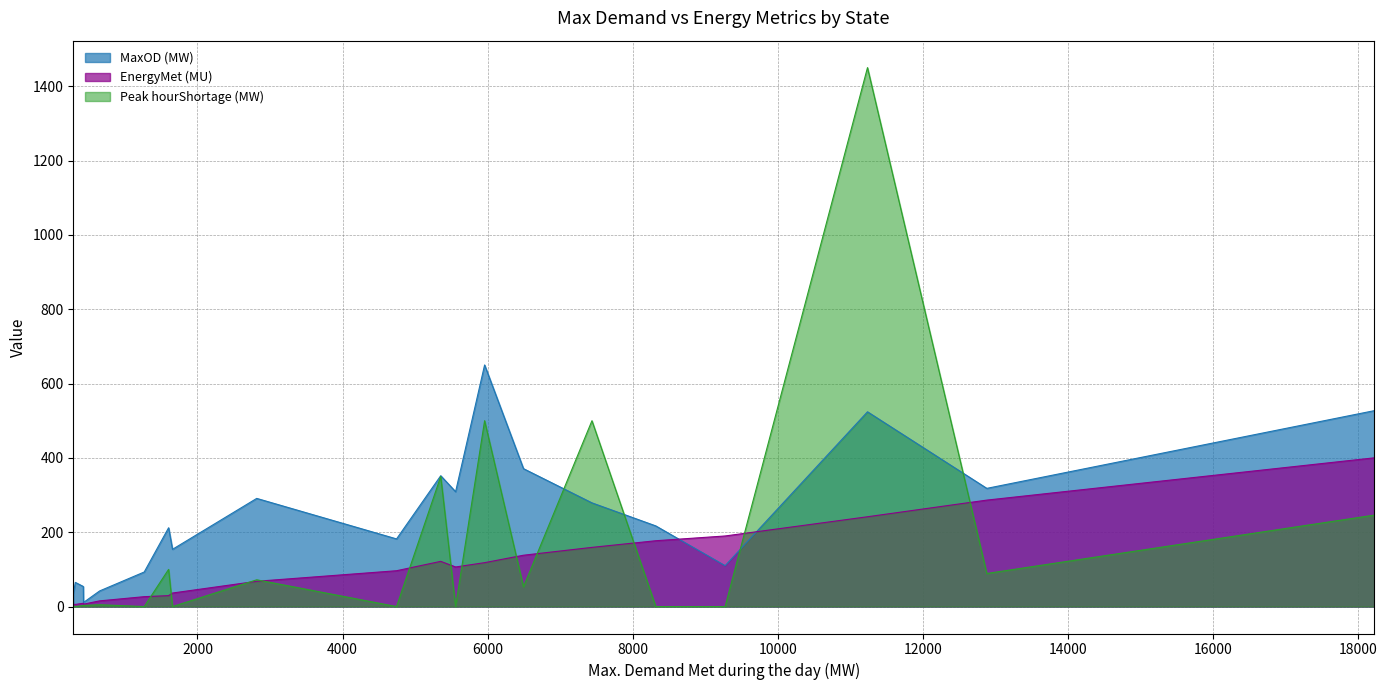

How many values in the EnergyMet (MU) series exceed 106?

10